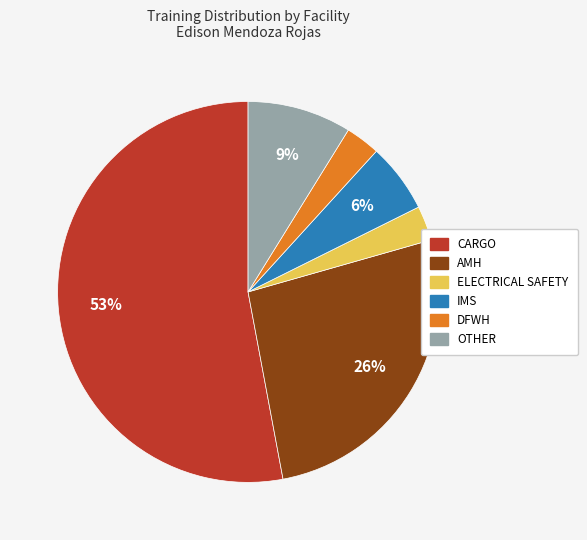

Is there any slice that represents more than half of the pie?

Yes